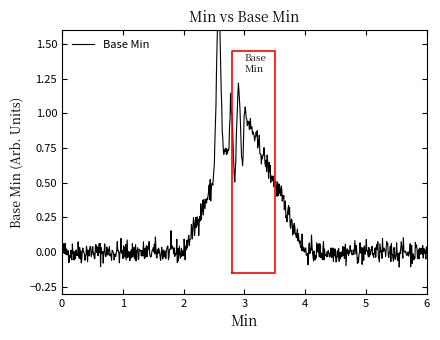

Does the chart display data point markers on the line(s)?

No